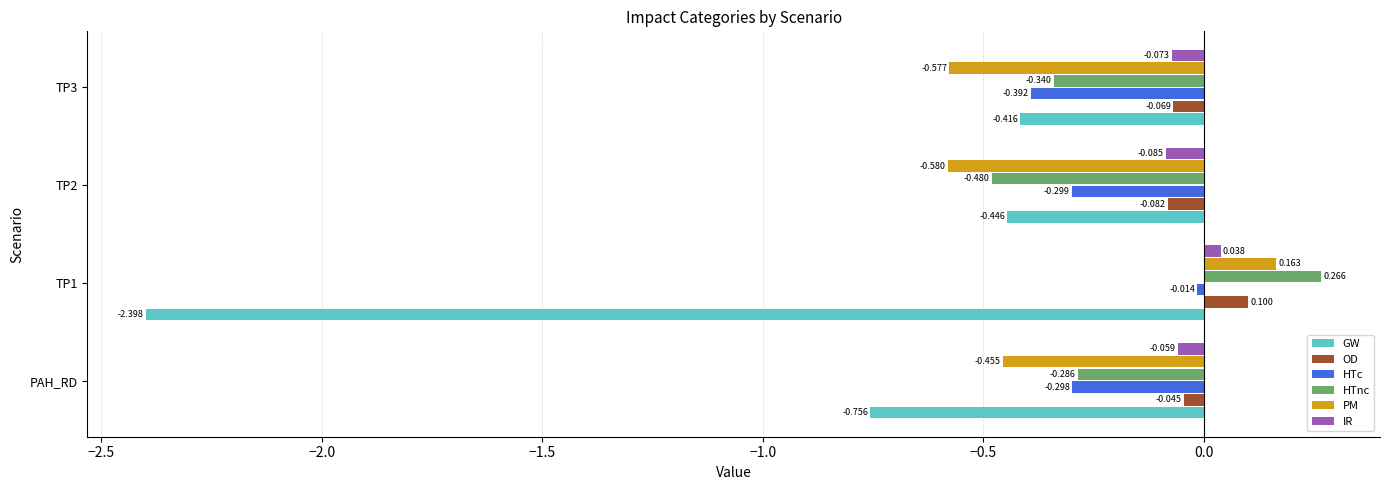

Between TP1 and TP3, which series saw the biggest shift?

GW